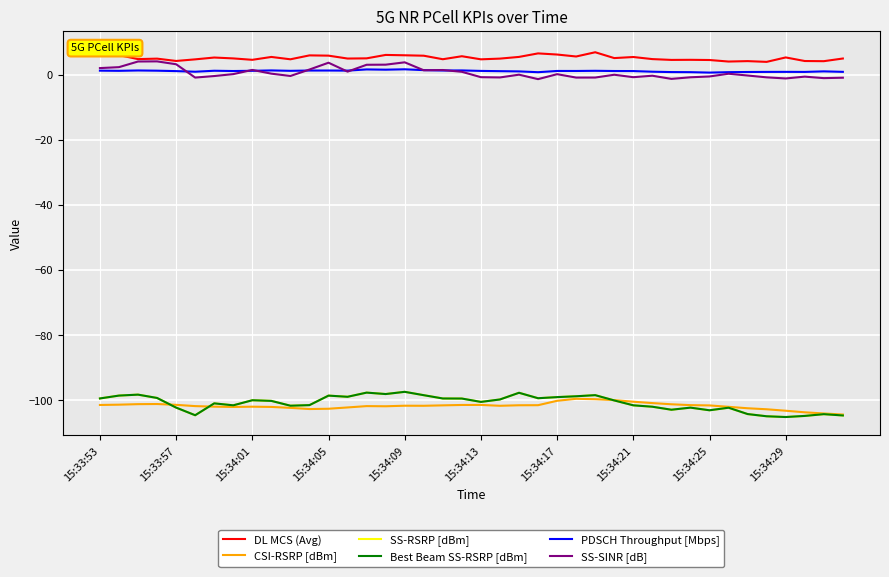

What is the difference between the SS-SINR [dB] values at 29 and 21?

0.5